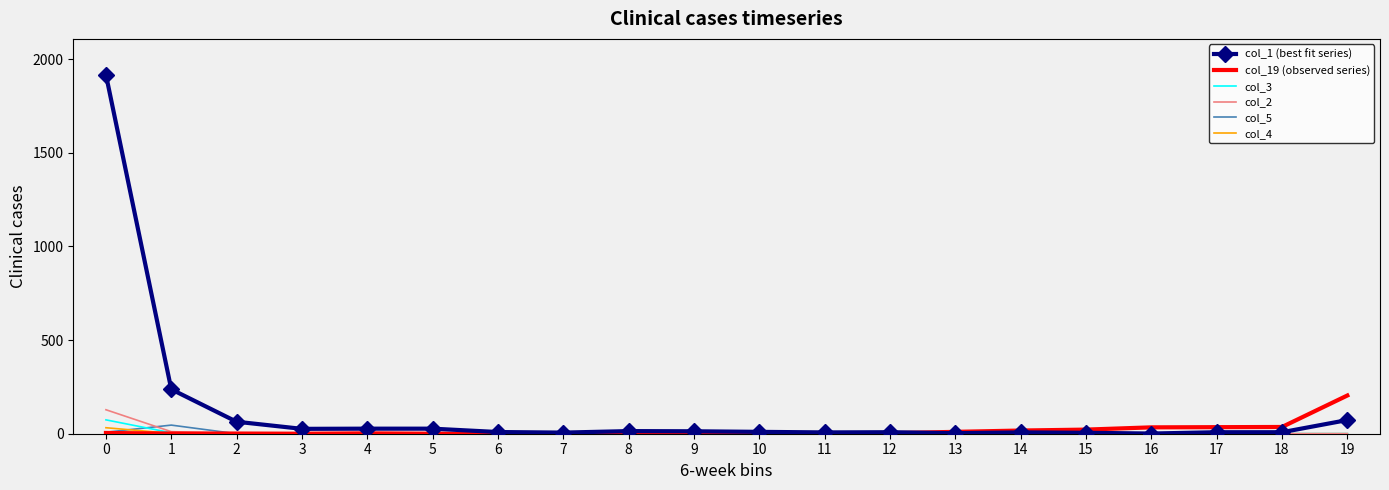

What are all the series names shown in the legend?

col_1 (best fit series), col_19 (observed series), col_3, col_2, col_5, col_4